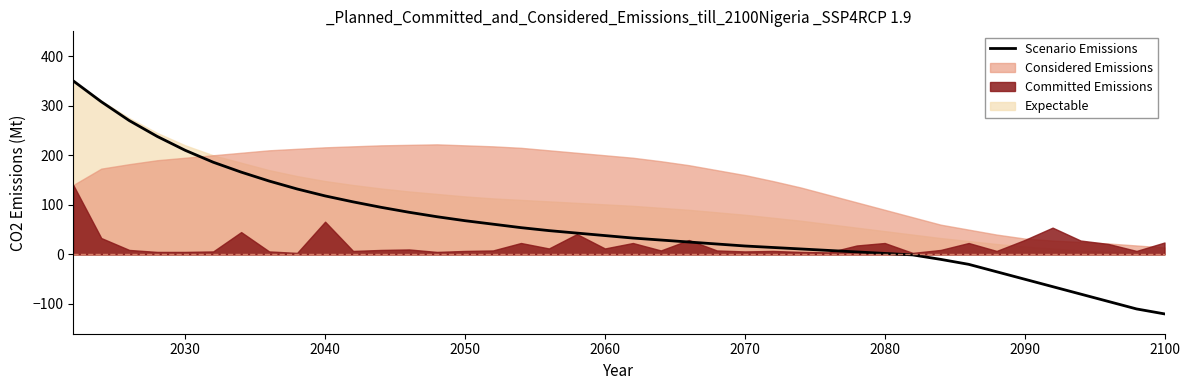

What is the sum of all values?

2379